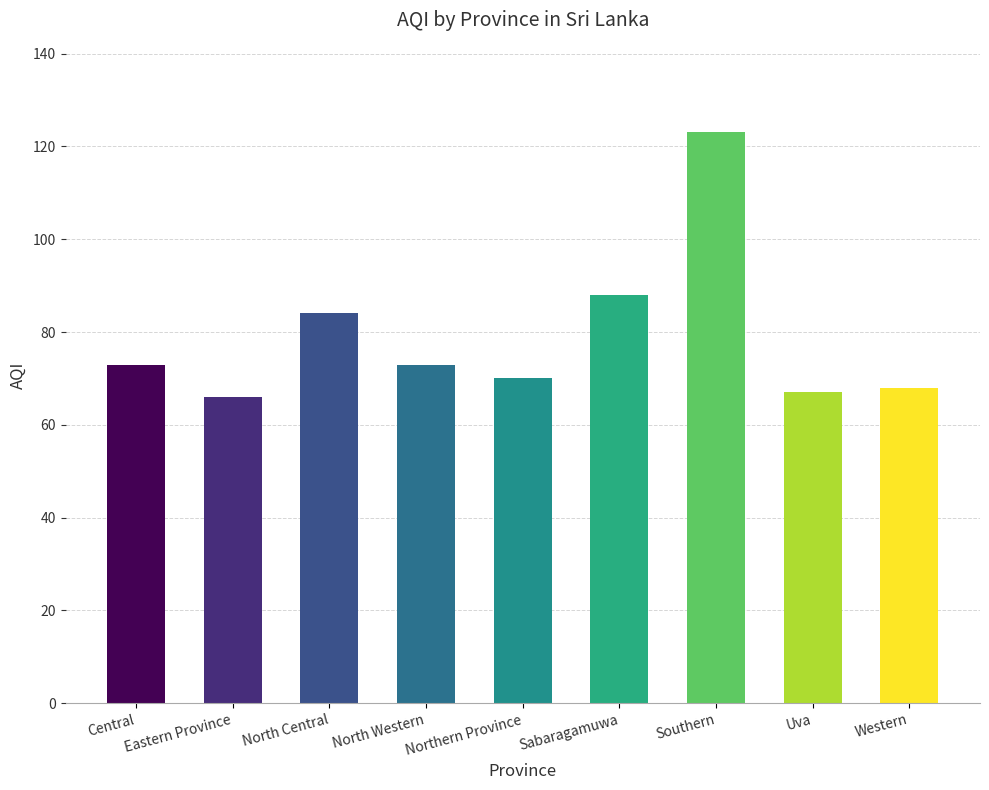

What is the approximate value at North Central, to the nearest 5?

85